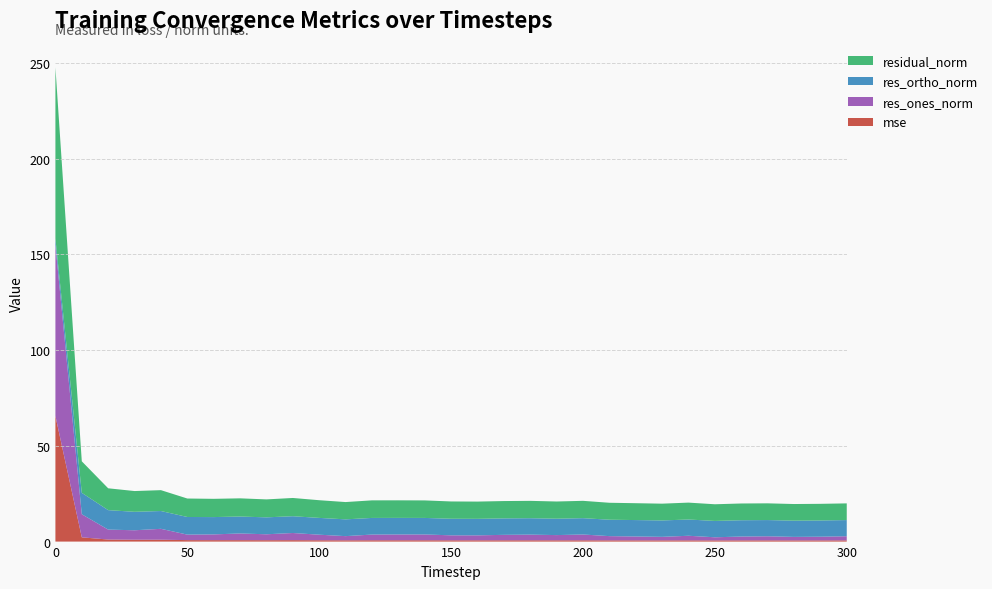

Reading left to right, transcribe all the data shown in this chart.

mse: 0=65.6	10=2.2	20=1.1	30=1.0	40=1.0	50=0.8	60=0.7	70=0.7	80=0.7	90=0.7	100=0.7	110=0.7	120=0.7	130=0.7	140=0.7	150=0.7	160=0.7	170=0.7	180=0.7	190=0.7	200=0.7	210=0.6	220=0.6	230=0.6	240=0.6	250=0.6	260=0.6	270=0.6	280=0.6	290=0.6	300=0.6
res_ones_norm: 0=89.4	10=12.1	20=5.2	30=4.9	40=5.7	50=2.9	60=3.0	70=3.5	80=3.1	90=3.7	100=2.9	110=2.2	120=3.0	130=3.0	140=3.0	150=2.6	160=2.6	170=2.8	180=3.0	190=2.7	200=3.0	210=2.2	220=2.0	230=1.8	240=2.4	250=1.6	260=2.0	270=2.1	280=1.8	290=1.9	300=2.2
res_ortho_norm: 0=3.2	10=11.2	20=10.2	30=9.6	40=9.3	50=9.2	60=9.0	70=8.8	80=8.8	90=8.8	100=8.8	110=8.8	120=8.7	130=8.7	140=8.6	150=8.7	160=8.6	170=8.6	180=8.6	190=8.6	200=8.5	210=8.6	220=8.6	230=8.6	240=8.5	250=8.5	260=8.5	270=8.5	280=8.5	290=8.5	300=8.4
residual_norm: 0=89.5	10=16.5	20=11.4	30=10.8	40=10.9	50=9.6	60=9.5	70=9.5	80=9.4	90=9.5	100=9.2	110=9.0	120=9.2	130=9.2	140=9.2	150=9.0	160=9.0	170=9.1	180=9.1	190=9.0	200=9.1	210=8.9	220=8.8	230=8.8	240=8.8	250=8.7	260=8.7	270=8.7	280=8.7	290=8.7	300=8.7